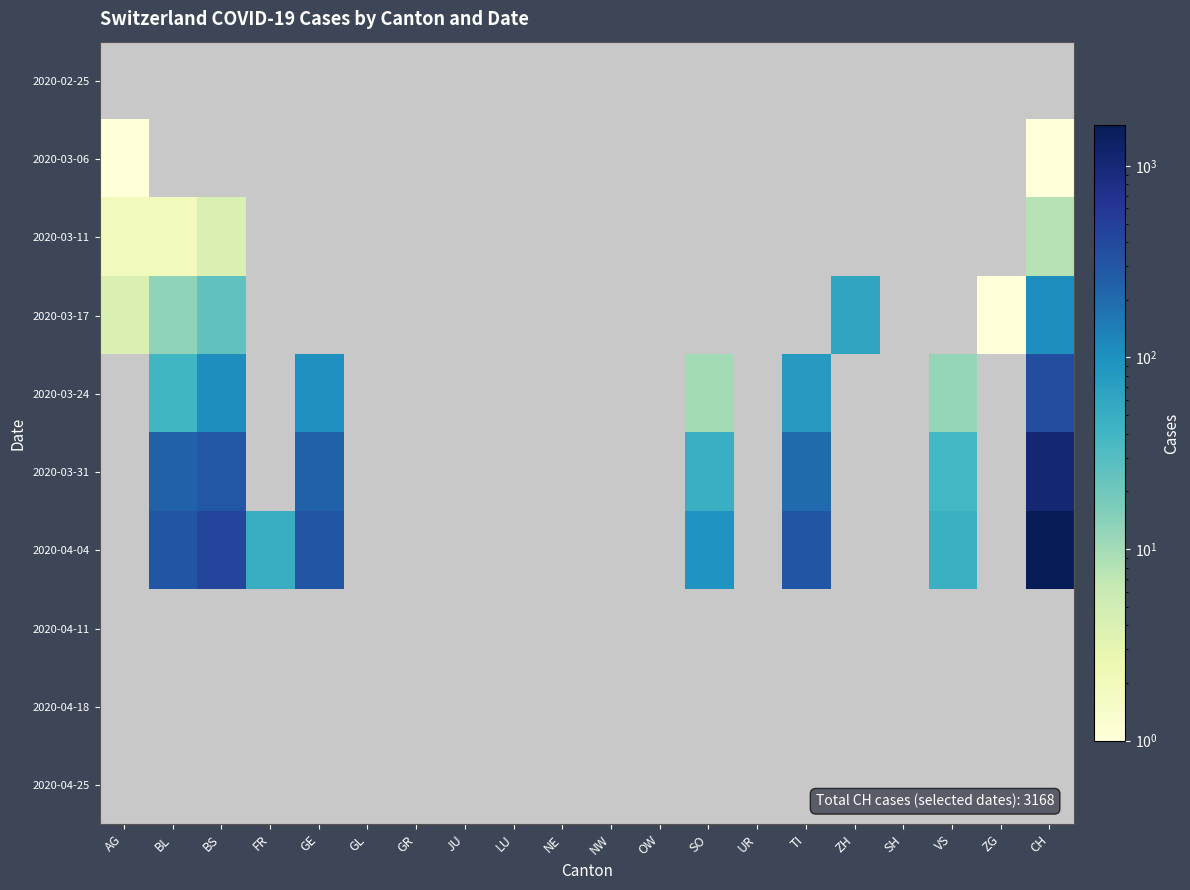

What is the minimum value shown in the chart?

1.0